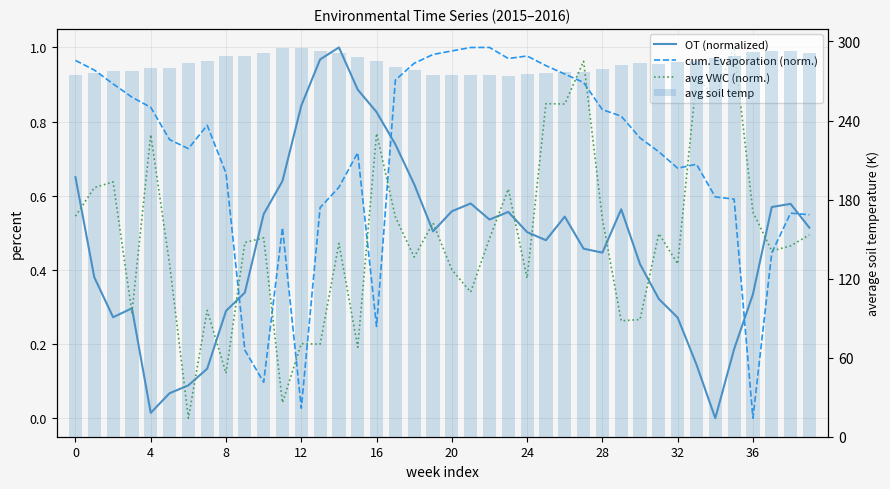

At which category is the sum across all series the highest?

11